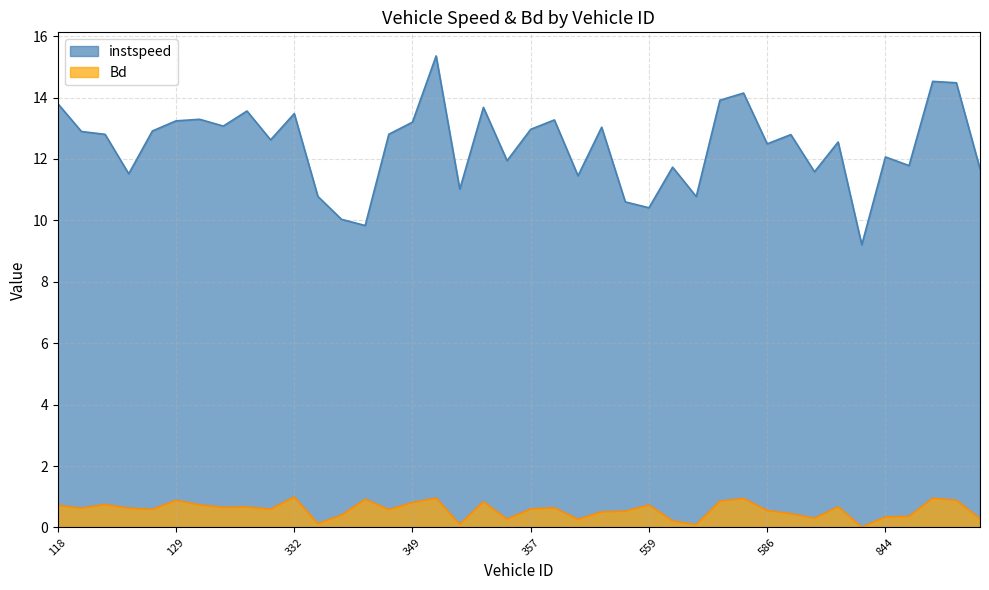

What is the spread (max minus min) of values at 353.0?

10.9